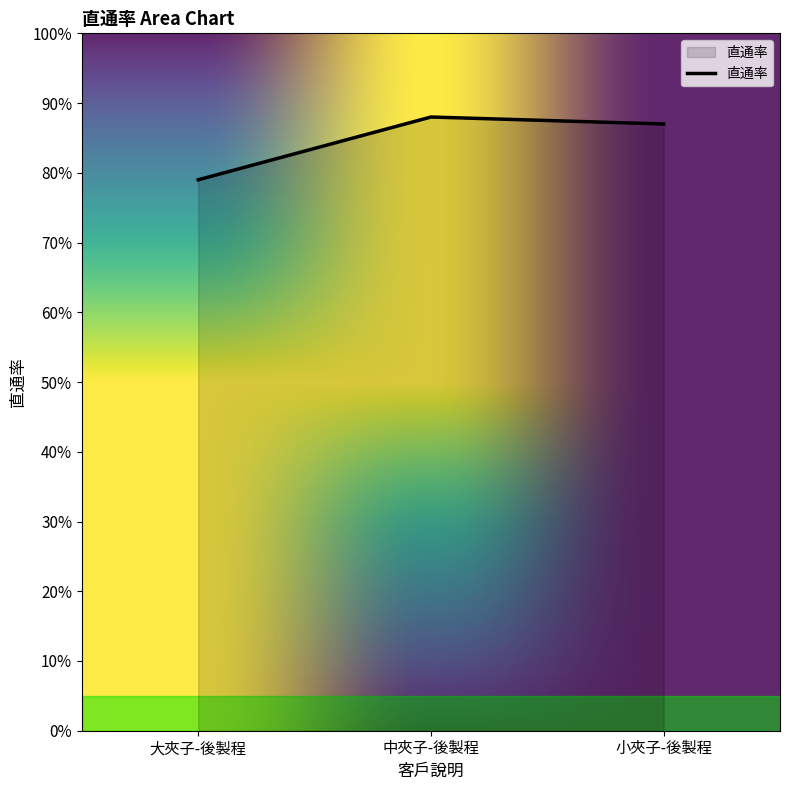

Does the chart display data point markers on the line(s)?

No